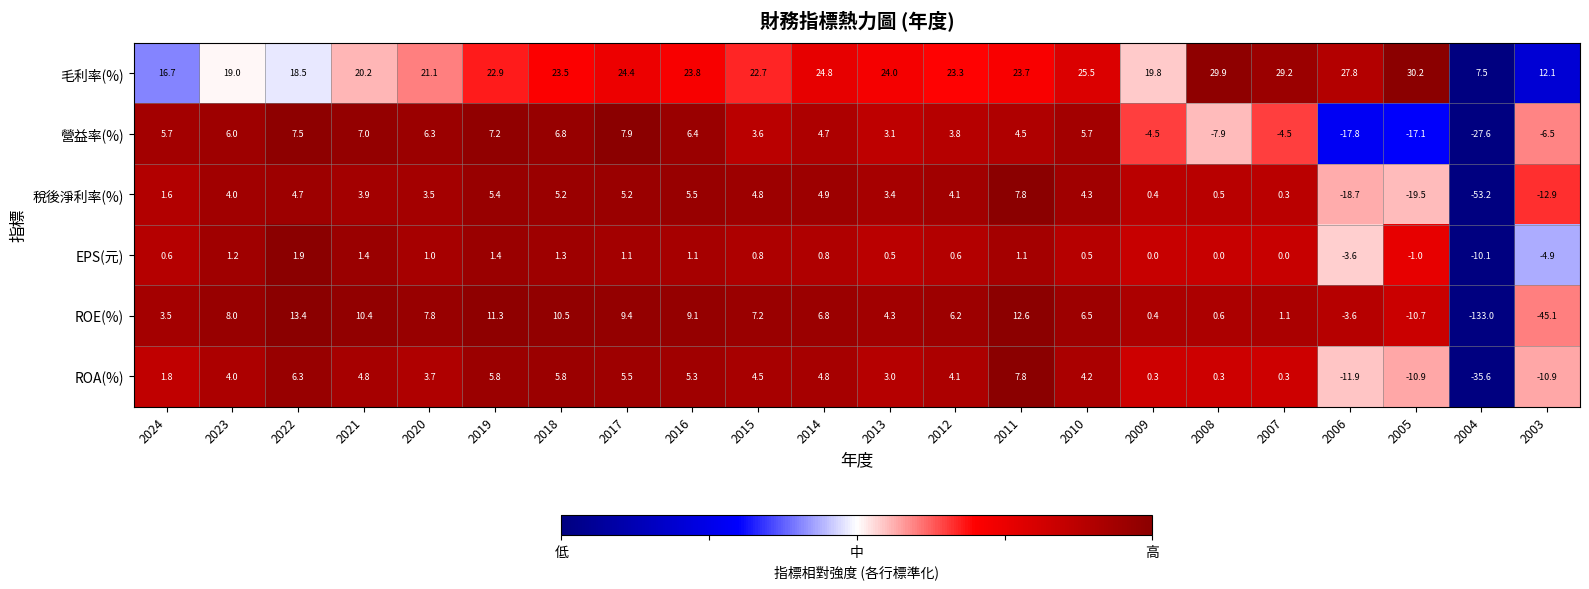

Between 2014 and 2009, which series saw the biggest shift?

營益率(%)